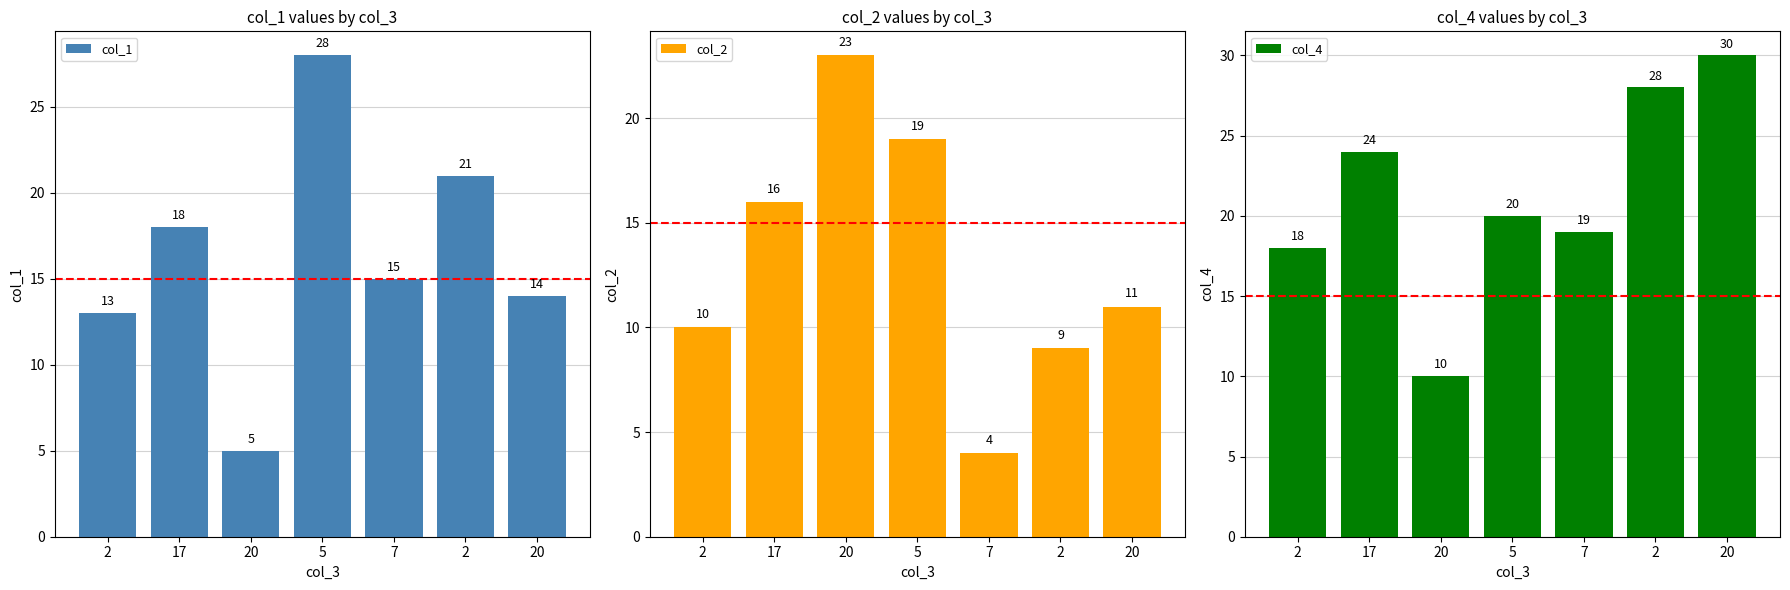

Reading left to right, extract all data points from this chart.

col_1: 2=13	17=18	20=5	5=28	7=15	2=21	20=14
col_2: 2=10	17=16	20=23	5=19	7=4	2=9	20=11
col_4: 2=18	17=24	20=10	5=20	7=19	2=28	20=30